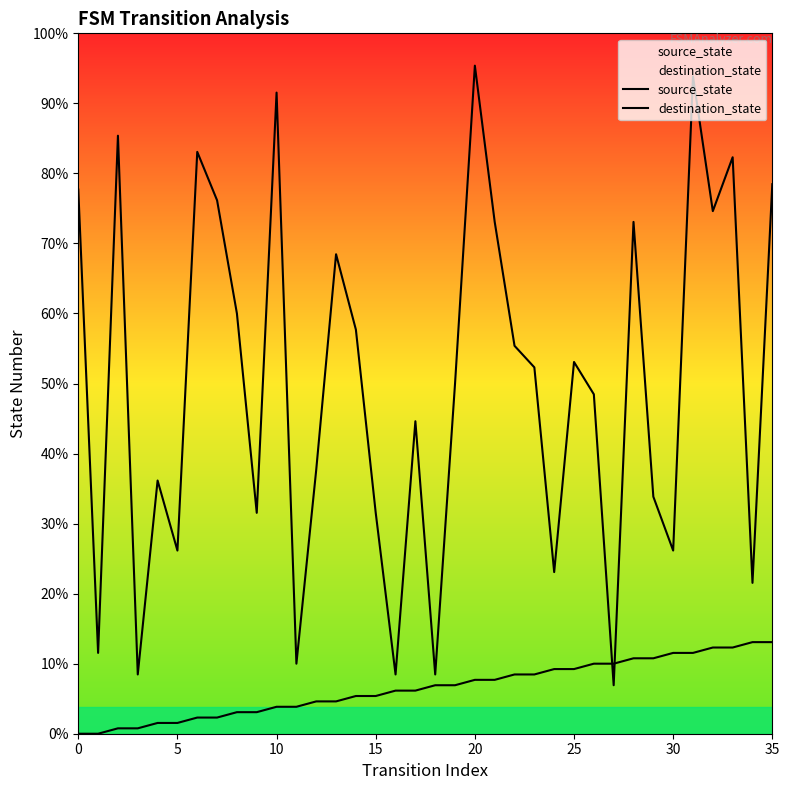

How many interior local peaks does the destination_state series have?

11